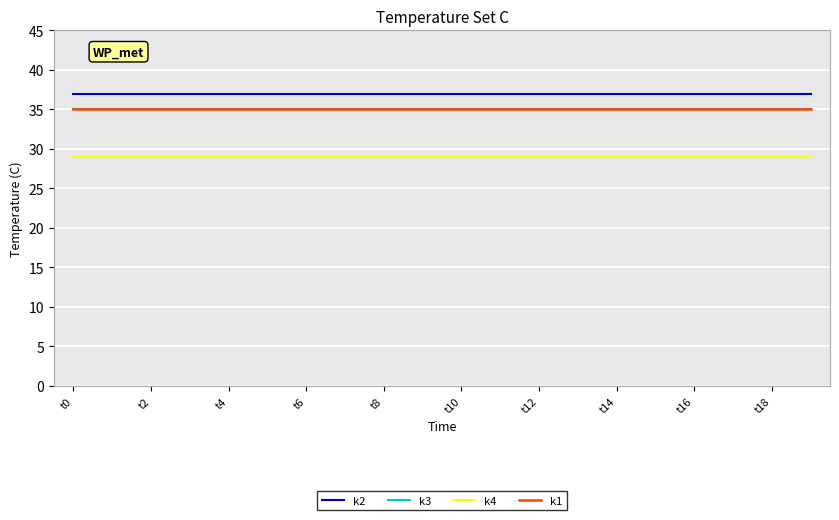

True or false: k4 and k1 intersect in this chart.

False